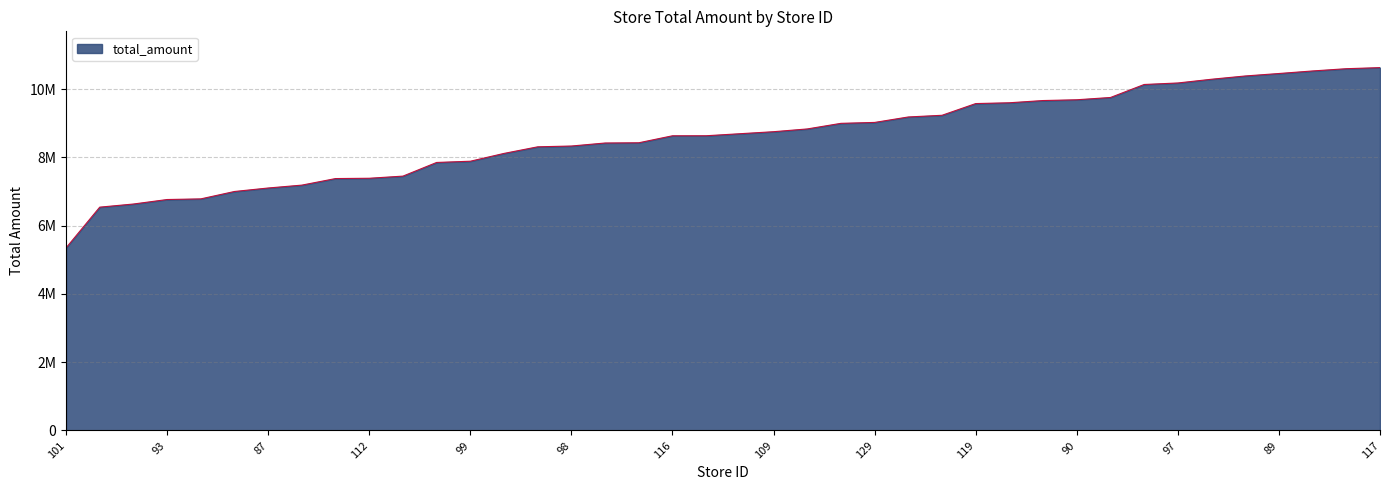

Does the chart have visible grid lines?

Yes